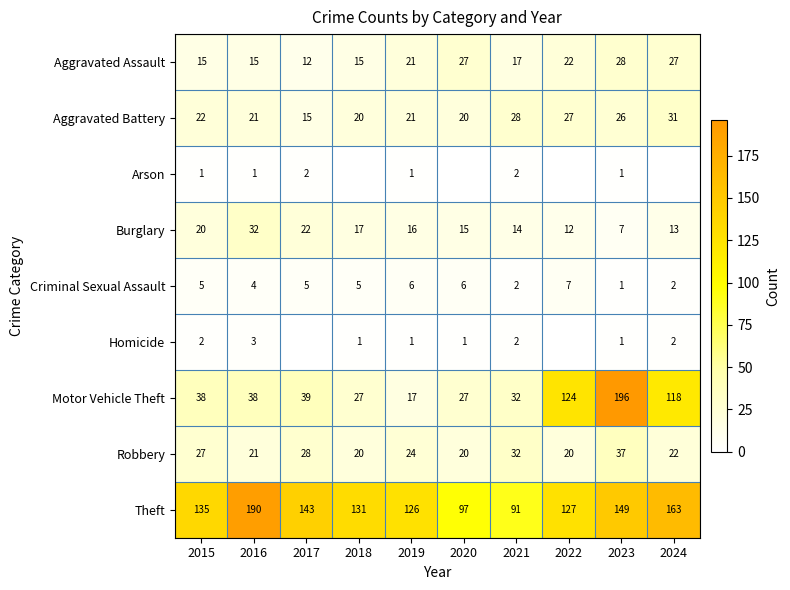

Between 2015 and 2016, which series saw the biggest shift?

Theft